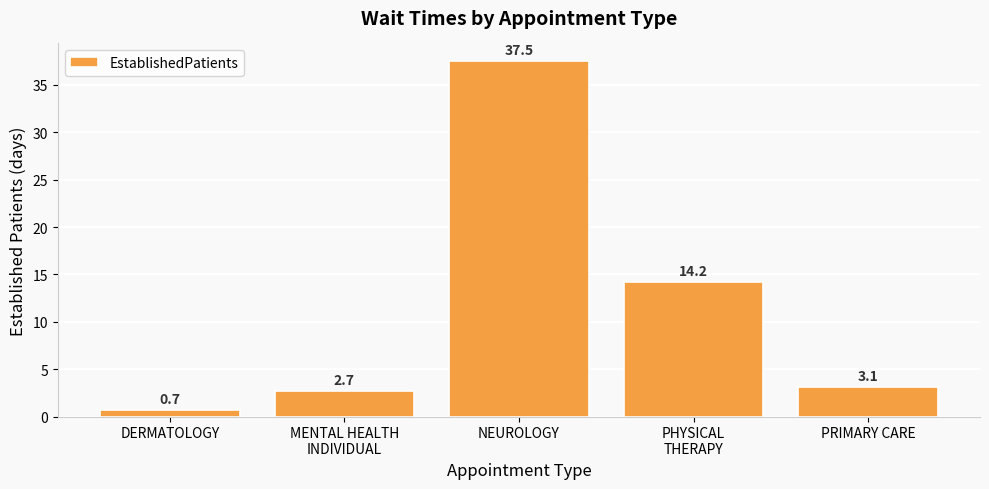

What is the label of the 4th bar from the left?

PHYSICAL
THERAPY